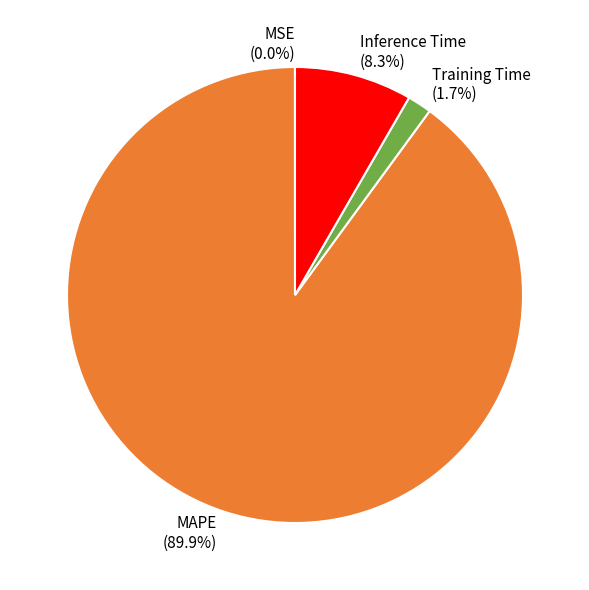

To the nearest percent, what is the combined percentage of Inference Time and MAPE?

98%